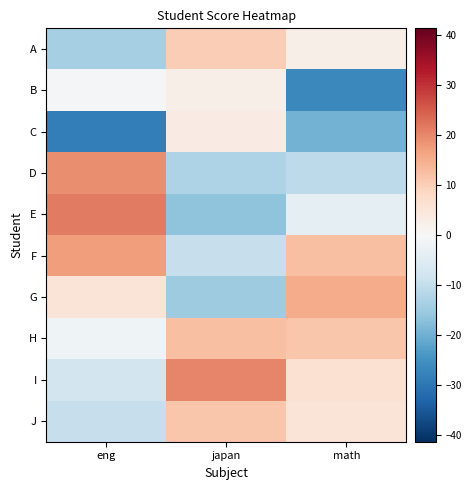

Reading left to right, list all the values displayed in this chart.

A: eng=-13.7	japan=10.3	math=2.3
B: eng=-0.7	japan=2.3	math=-26.7
C: eng=-28.7	japan=3.3	math=-19.7
D: eng=19.3	japan=-12.7	math=-10.7
E: eng=21.3	japan=-16.7	math=-3.7
F: eng=17.3	japan=-9.7	math=12.3
G: eng=5.3	japan=-14.7	math=15.3
H: eng=-1.7	japan=12.3	math=11.3
I: eng=-7.7	japan=20.3	math=6.3
J: eng=-9.7	japan=11.3	math=5.3